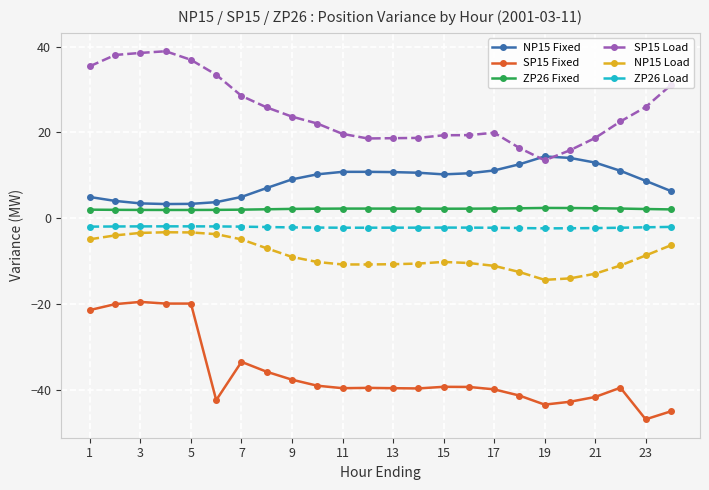

True or false: ZP26 Load and NP15 Load cross at least once.

False